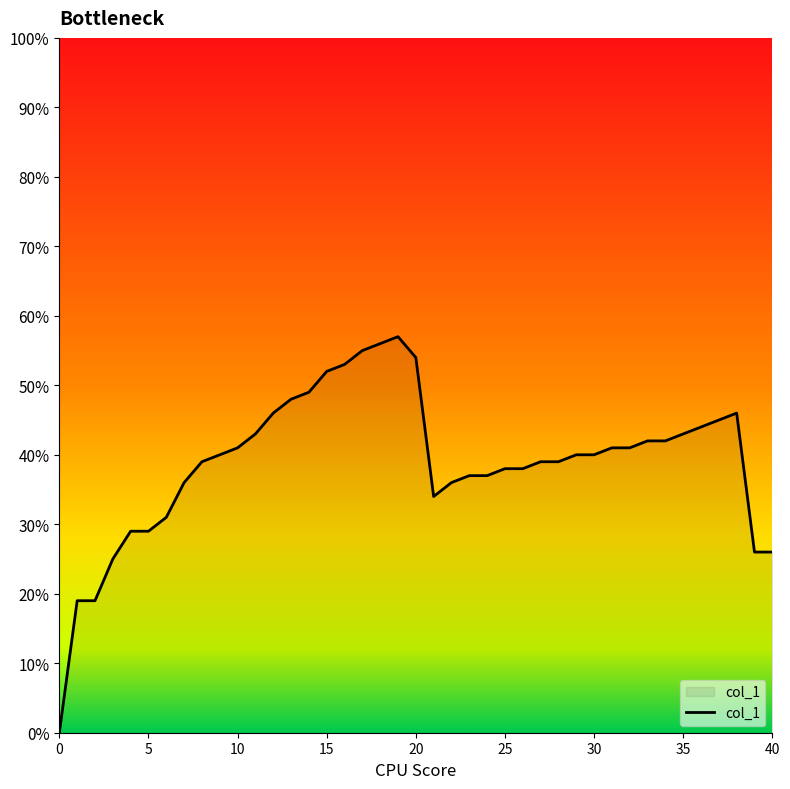

Is this an area chart (filled region under the line)?

Yes